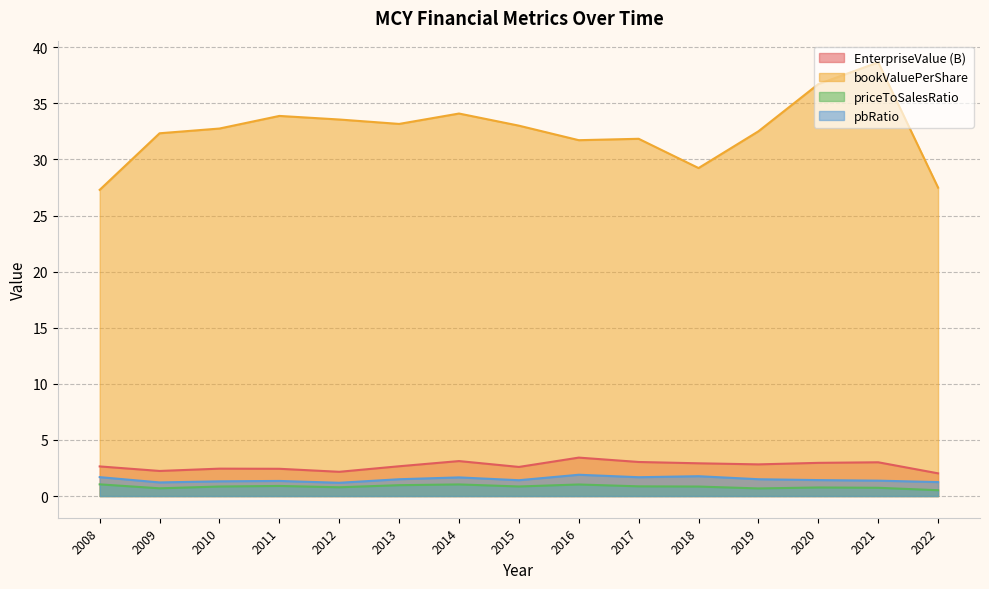

Reading left to right, extract all data points from this chart.

EnterpriseValue: 2.6	2.2	2.4	2.4	2.2	2.7	3.1	2.6	3.4	3.0	2.9	2.8	3.0	3.0	2.0
bookValuePerShare: 27.3	32.3	32.8	33.9	33.6	33.2	34.1	33.0	31.7	31.8	29.2	32.5	36.7	38.7	27.5
priceToSalesRatio: 1.0	0.7	0.8	0.9	0.8	1.0	1.0	0.9	1.0	0.9	0.8	0.7	0.8	0.7	0.5
pbRatio: 1.7	1.2	1.3	1.3	1.2	1.5	1.7	1.4	1.9	1.7	1.8	1.5	1.4	1.4	1.2